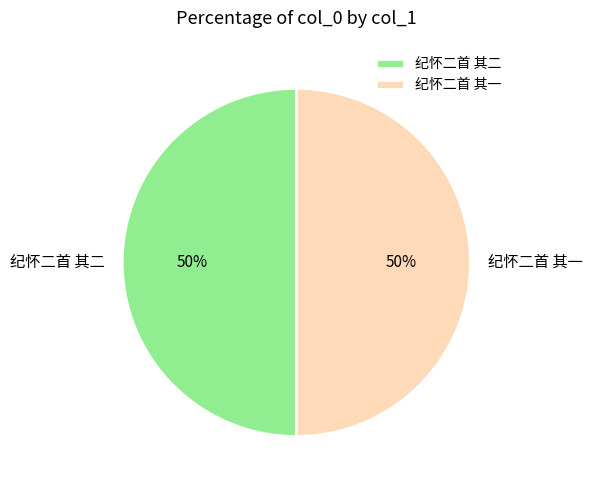

The 纪怀二首 其二 slice represents 35% of the pie. True or false?

False